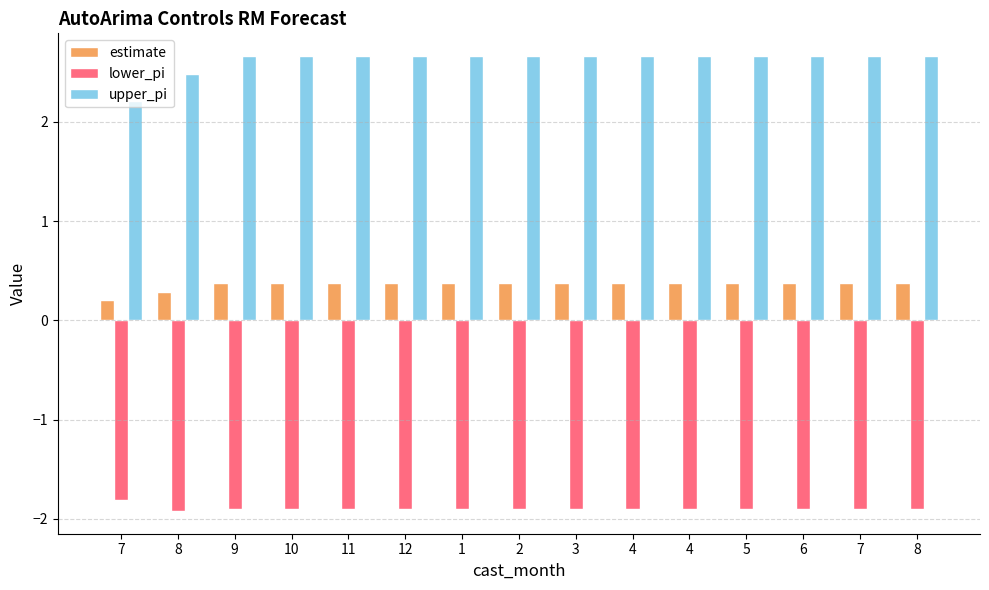

Does the chart contain stacked bars?

No